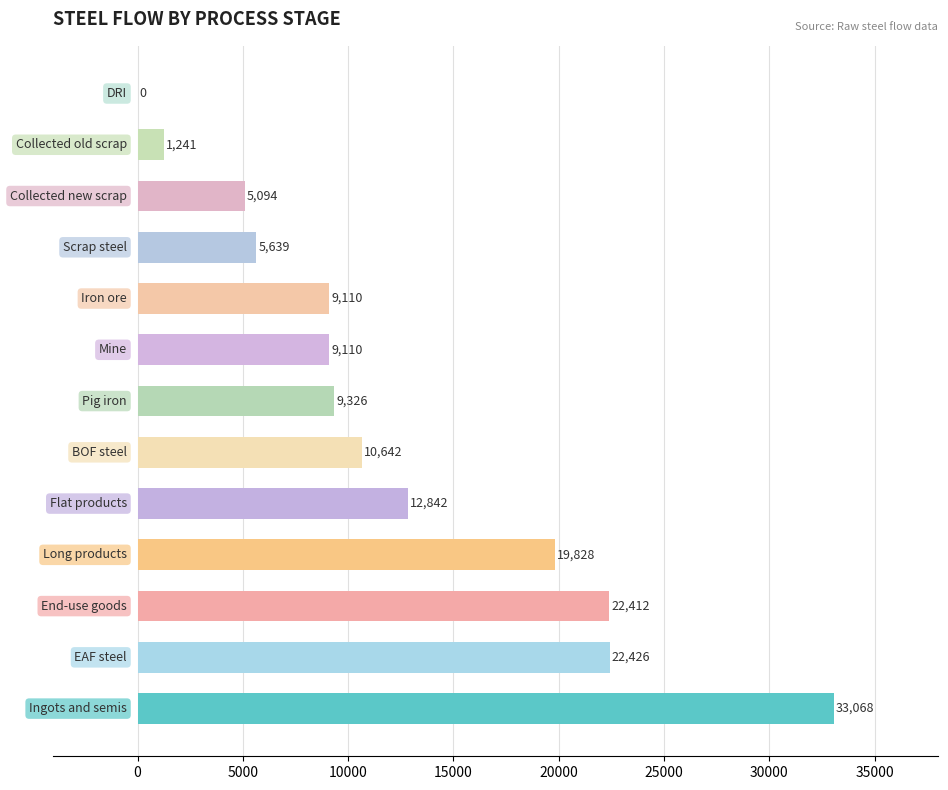

What is the greatest value displayed?

33068.1